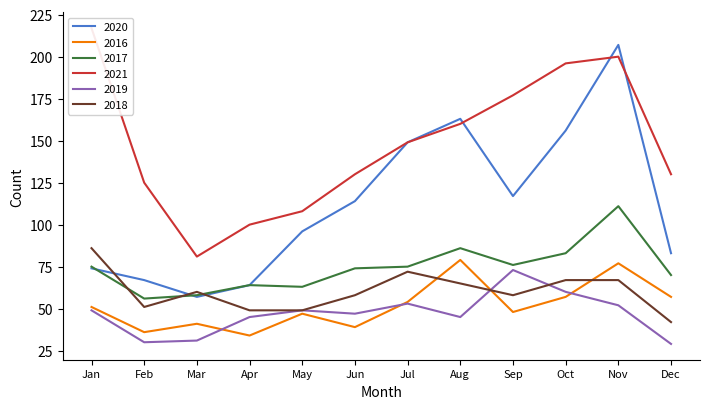

Which series has the largest total across all categories?

2021